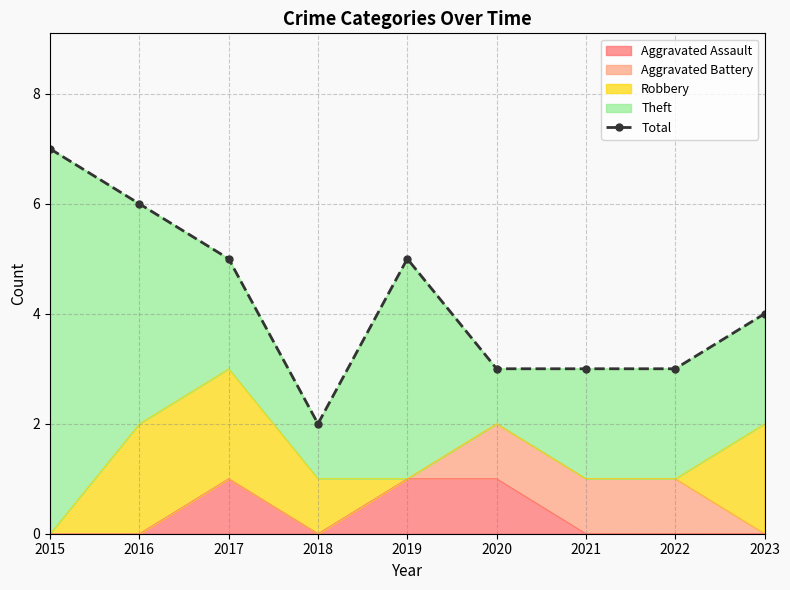

Read the value at 2023.

4